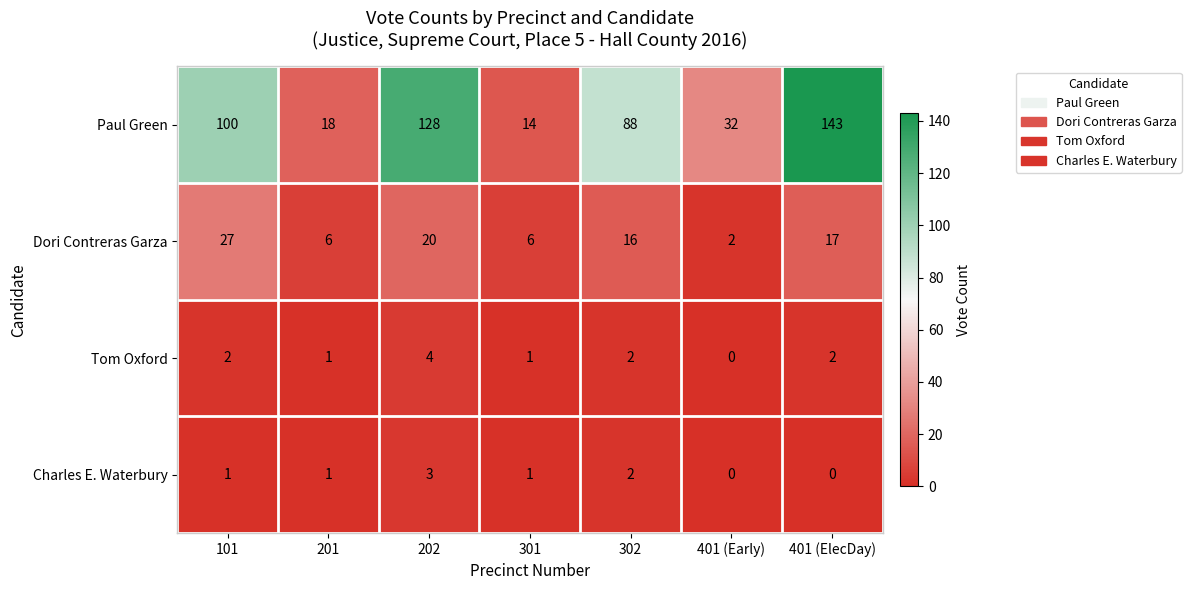

Which category has the highest value in the Tom Oxford series?

202